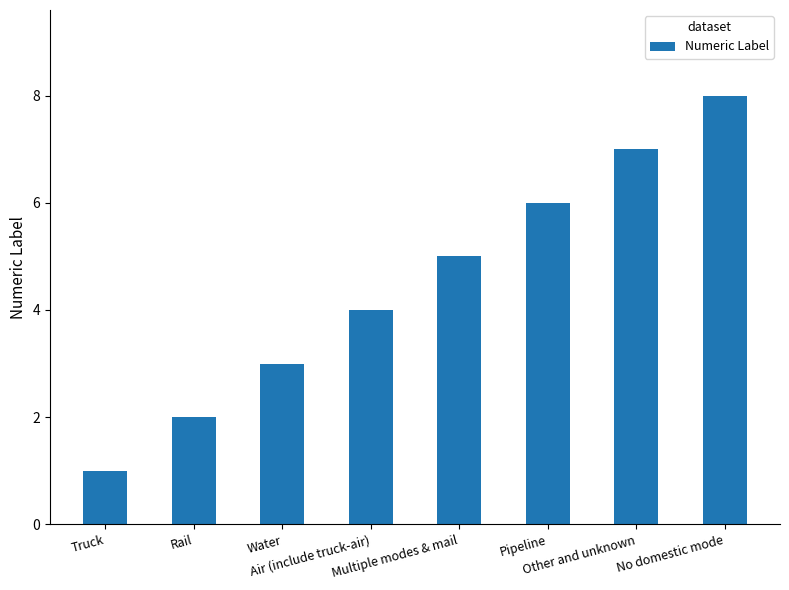

True or false: the data shows 8 at No domestic mode.

True